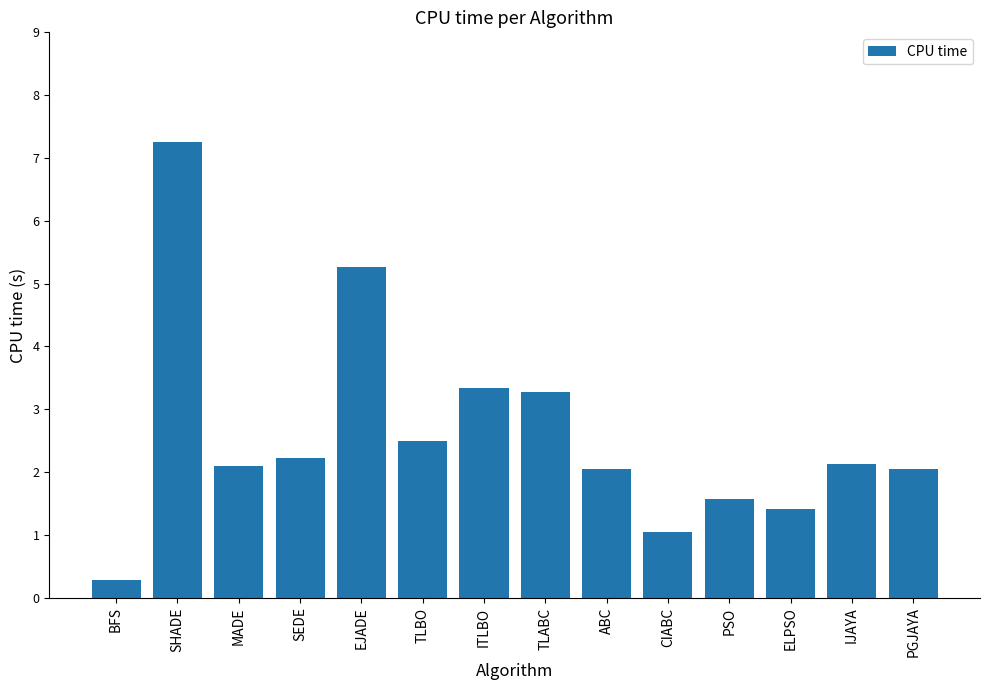

What is the label of the 12th bar from the right?

MADE